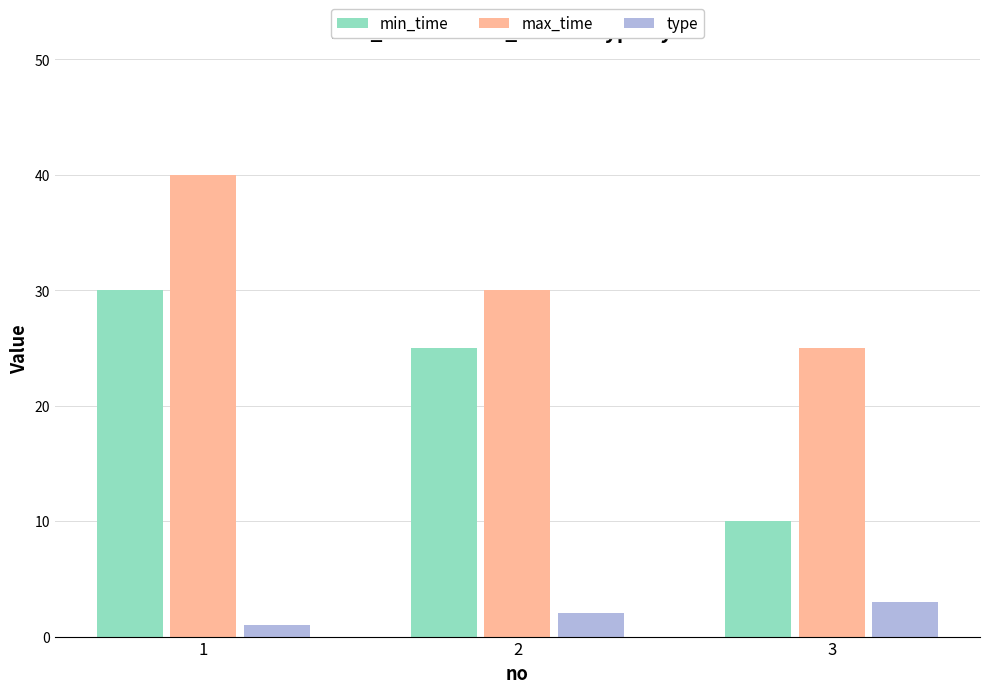

At how many categories does at least one series exceed 22?

3